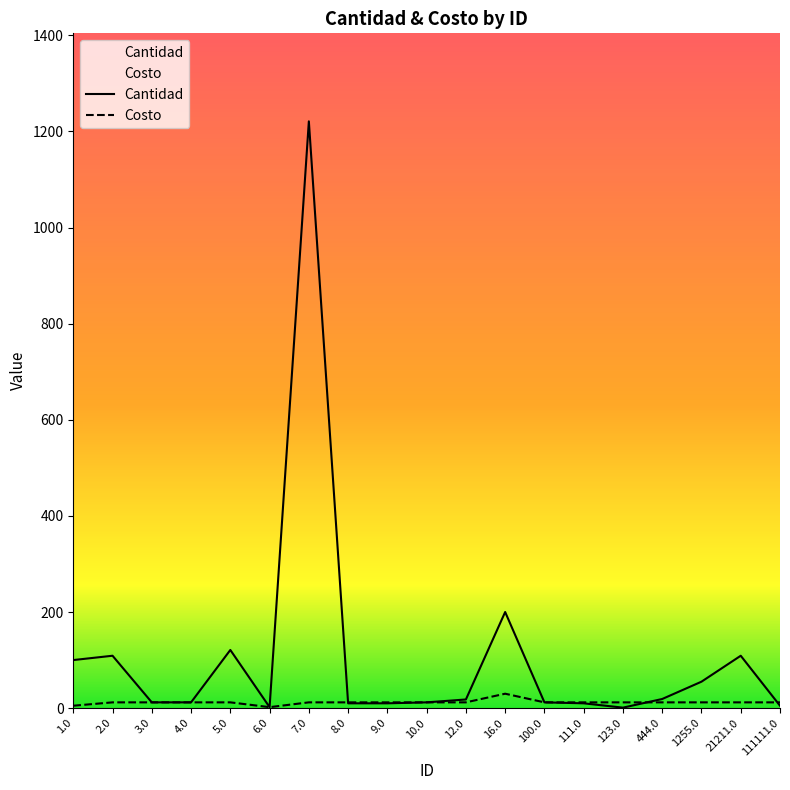

What is the label of the 14th point from the left?

111.0